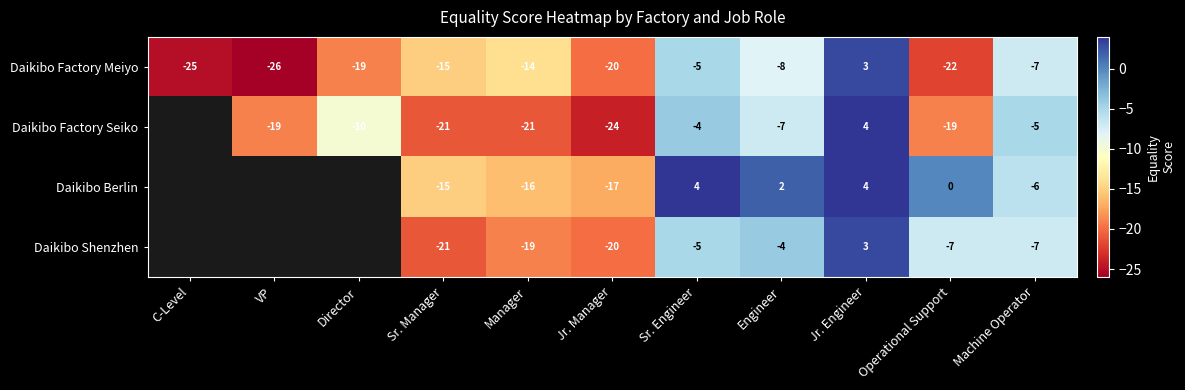

At which label is Daikibo Factory Meiyo closest to -11?

Manager